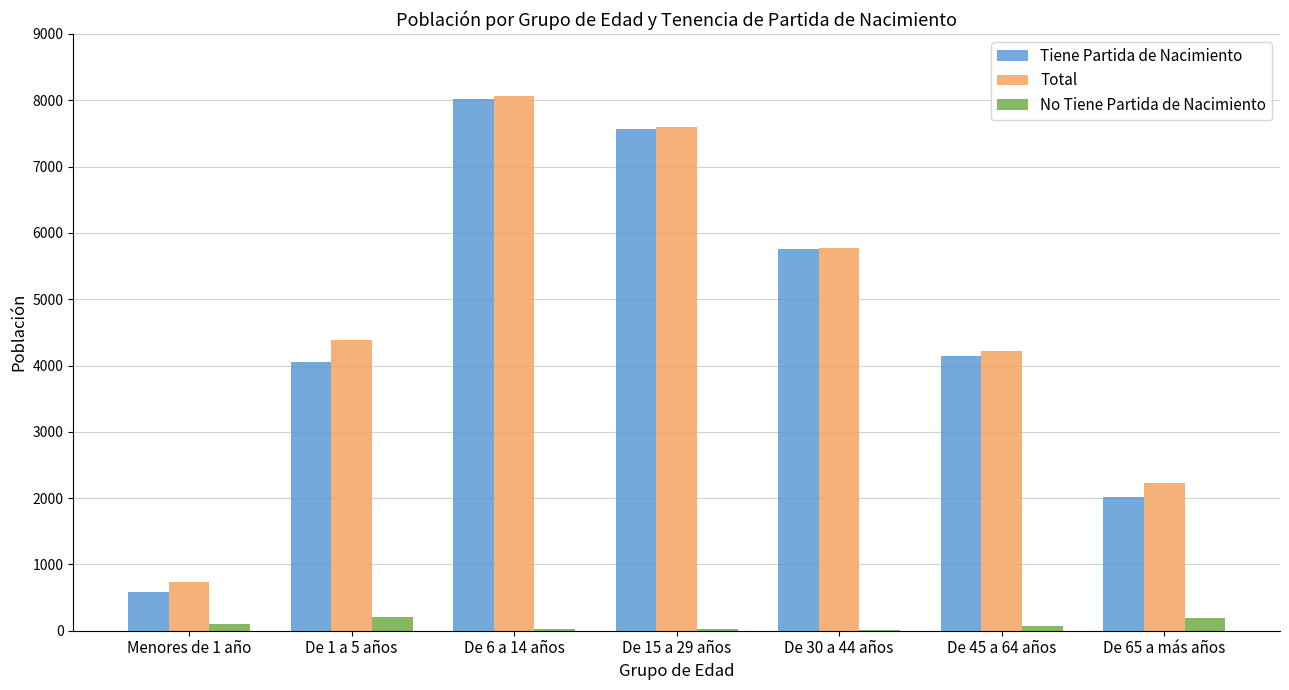

What is the sum of the No Tiene Partida de Nacimiento values at De 30 a 44 años and De 45 a 64 años?

84